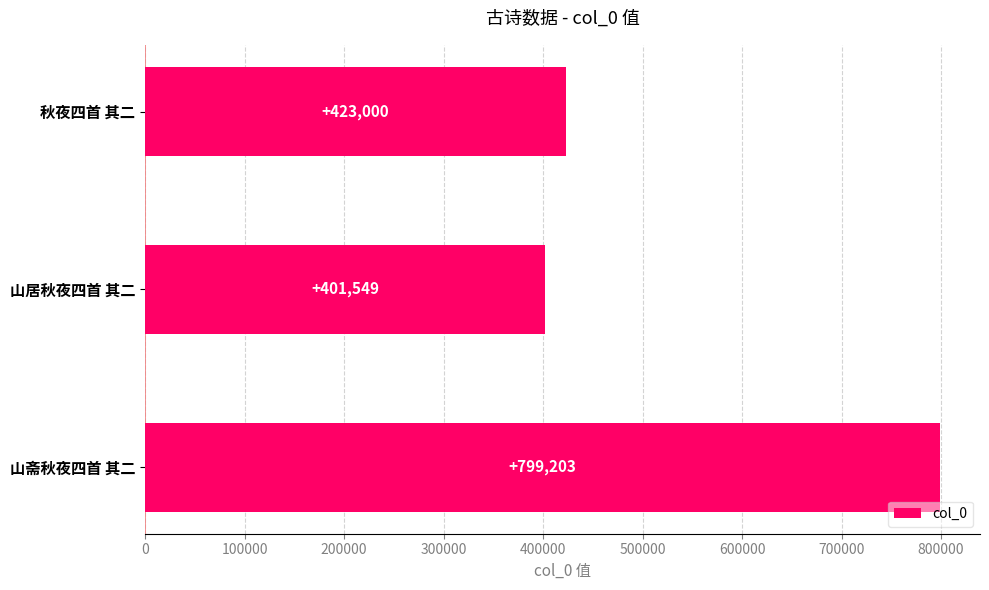

What is the greatest value displayed?

799203